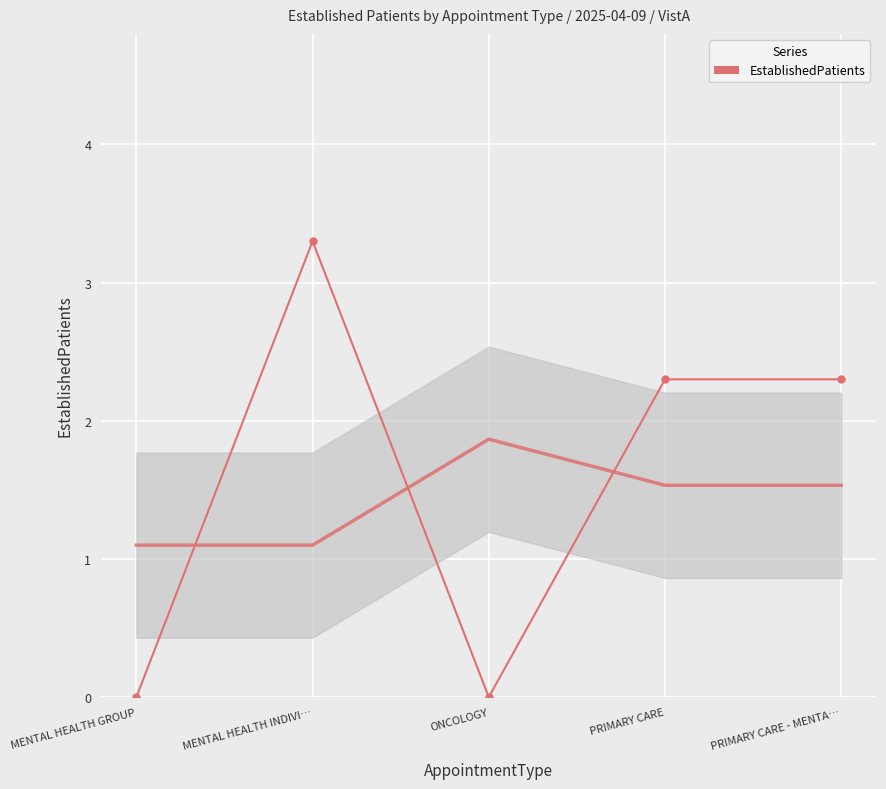

Which category has the lowest value across all series?

MENTAL HEALTH GROUP